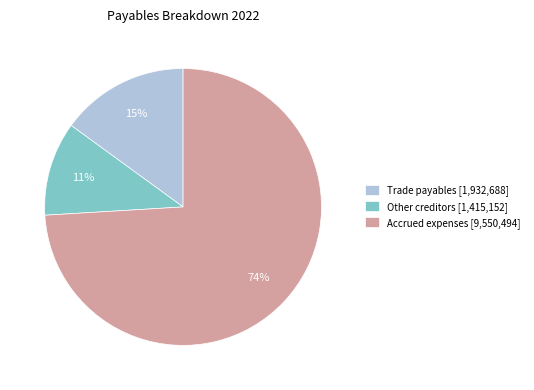

To the nearest percent, what portion does Accrued expenses represent?

74%